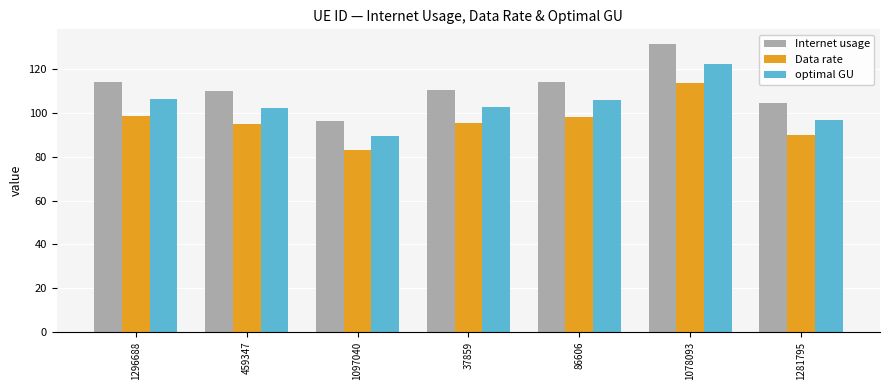

Which series has the largest range (max minus min)?

Internet usage